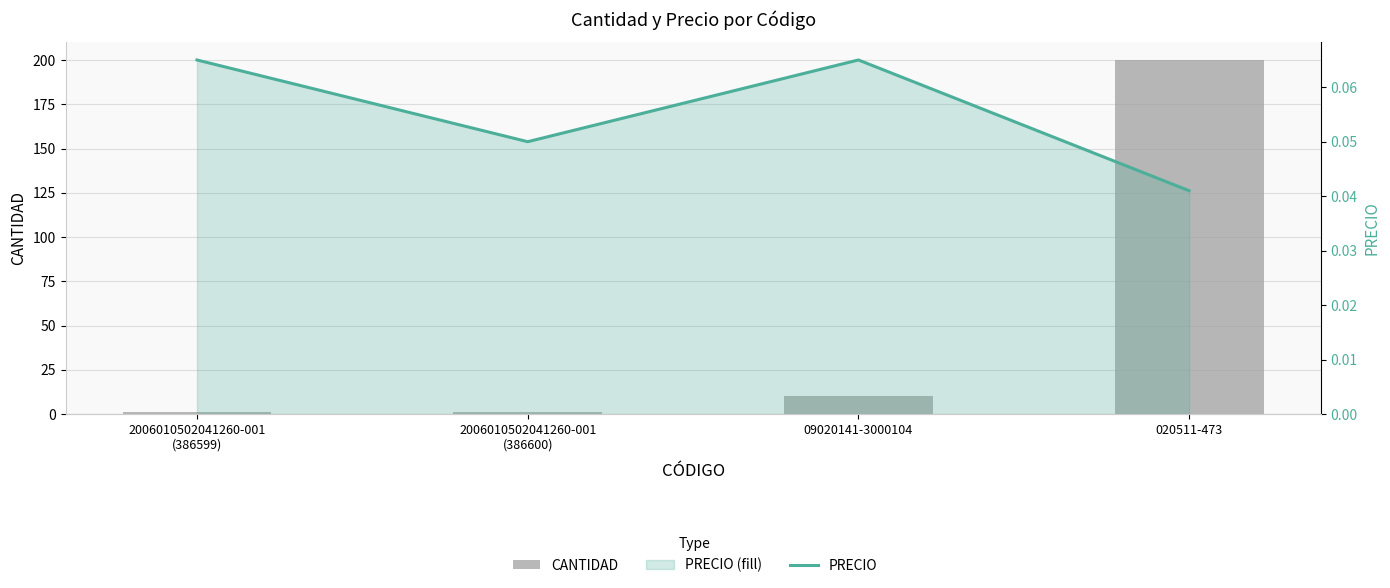

What is the total value across all series at 09020141-3000104?

10.1